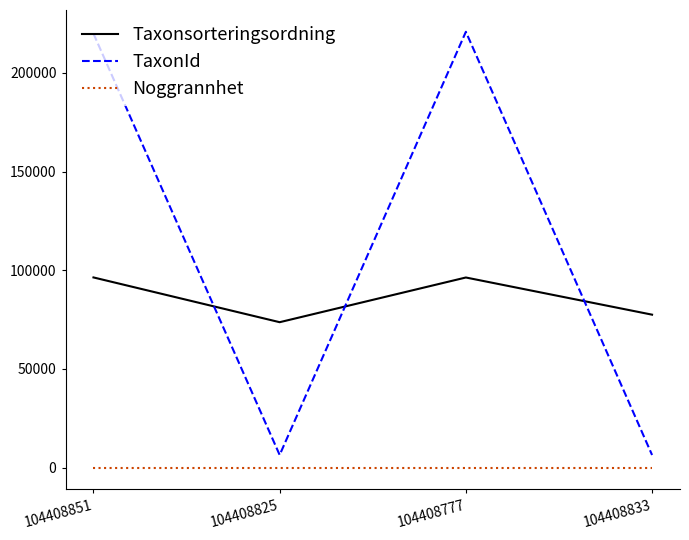

True or false: Taxonsorteringsordning and Noggrannhet intersect in this chart.

False